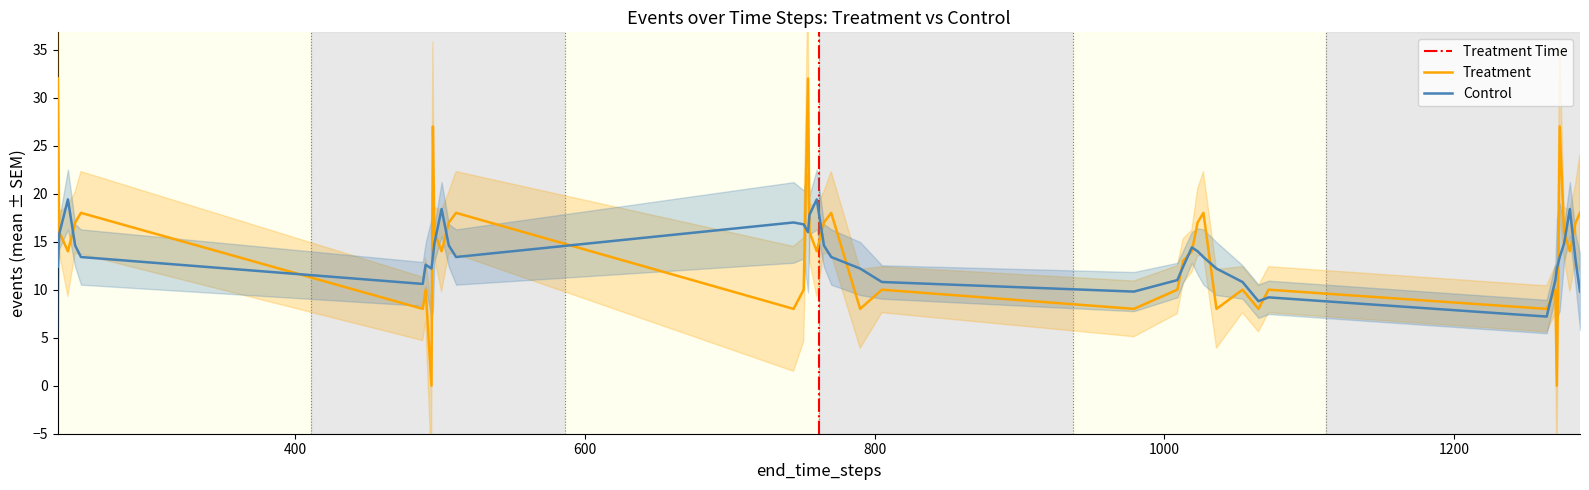

How many data points does each series have?

40